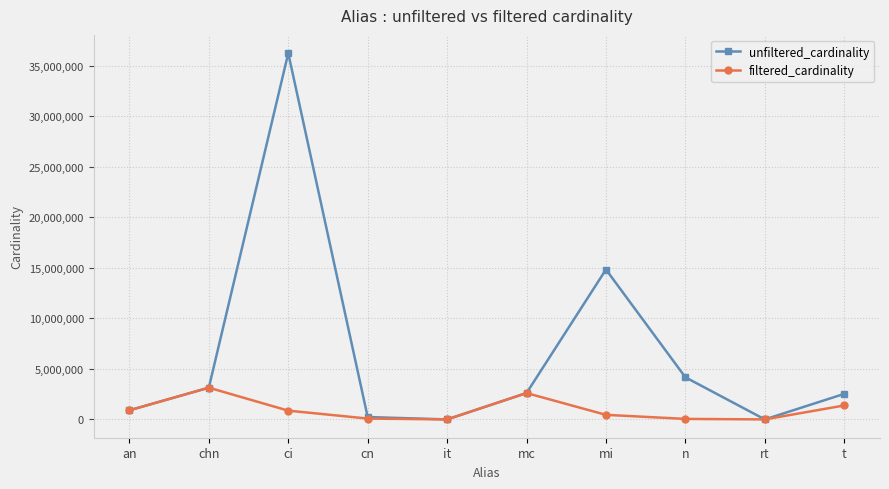

What is the difference between the unfiltered_cardinality values at rt and mc?

2609117